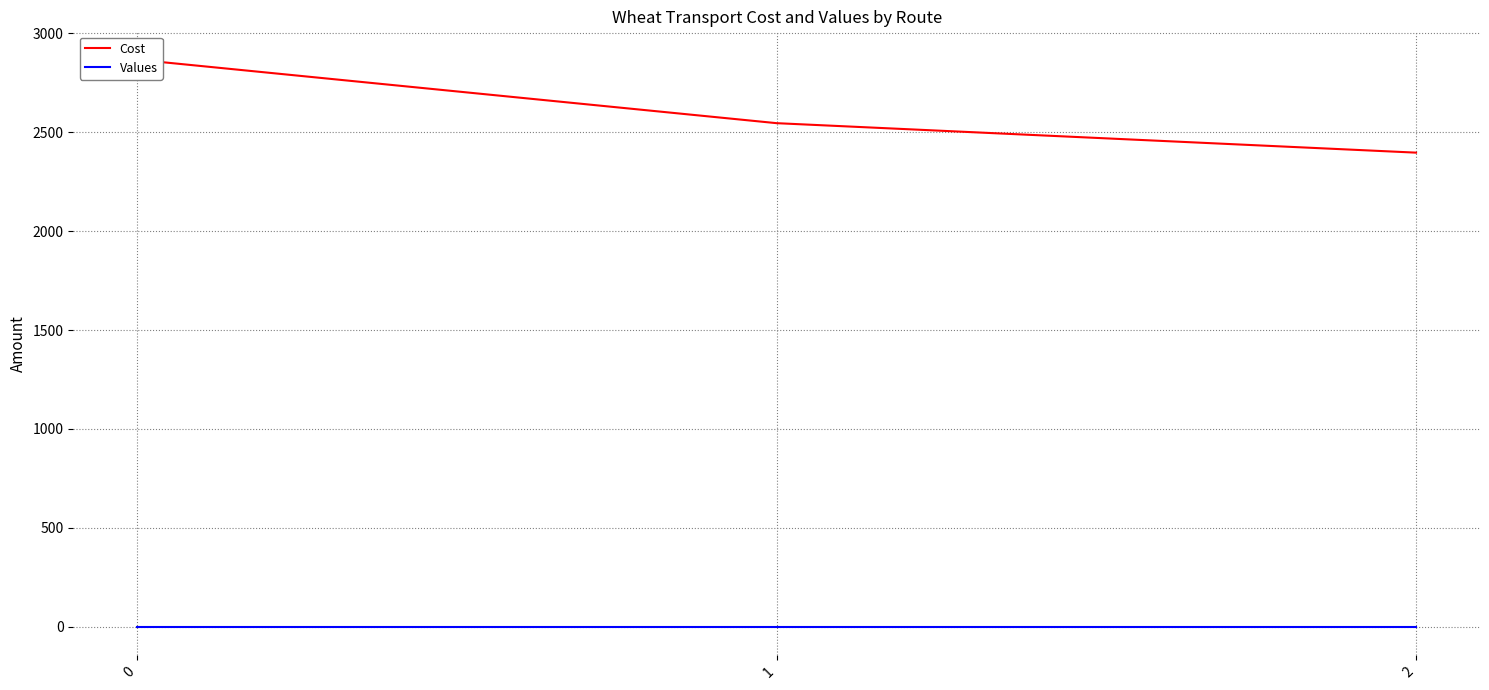

What is the maximum value shown in the chart?

2866.8